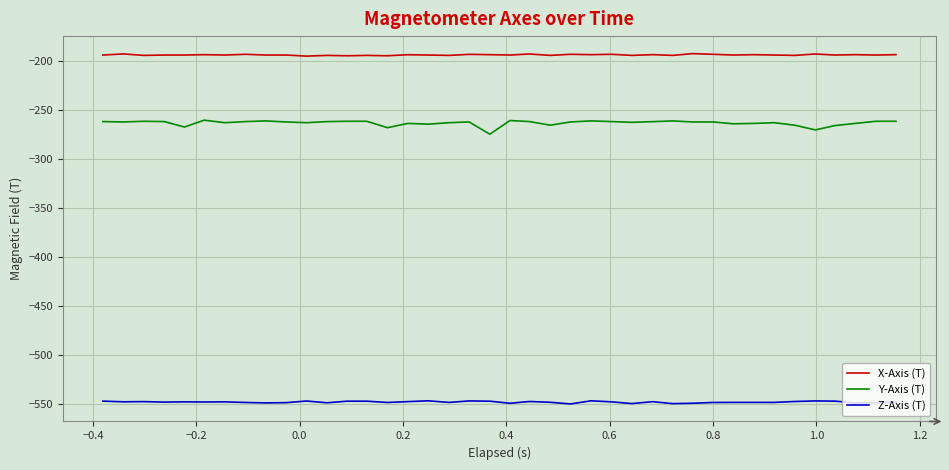

Rank the series by their average value, from lowest to highest.

Z-Axis (T), Y-Axis (T), X-Axis (T)